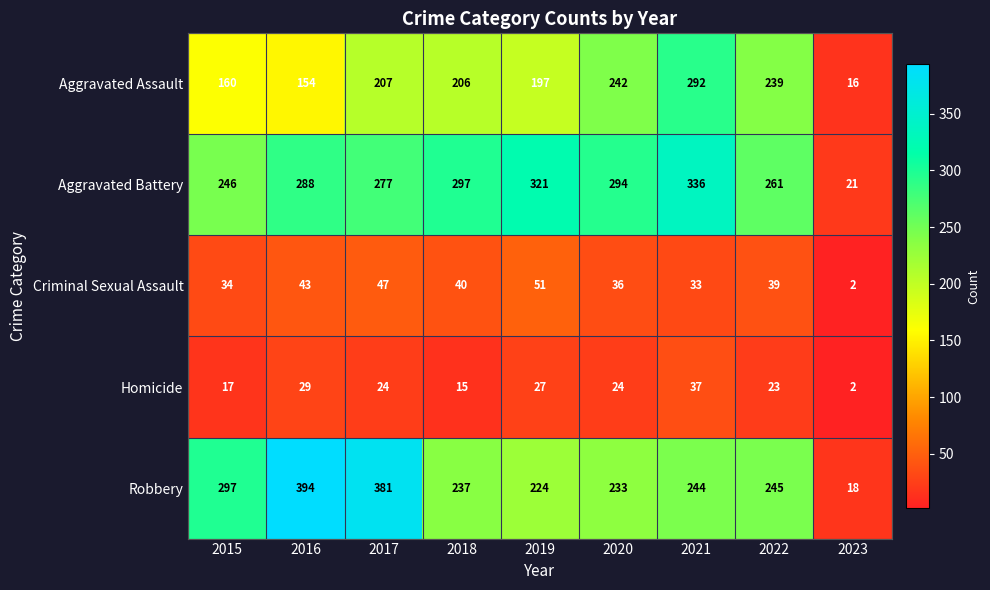

What is the sum of the Aggravated Assault values at 2020 and 2018?

448